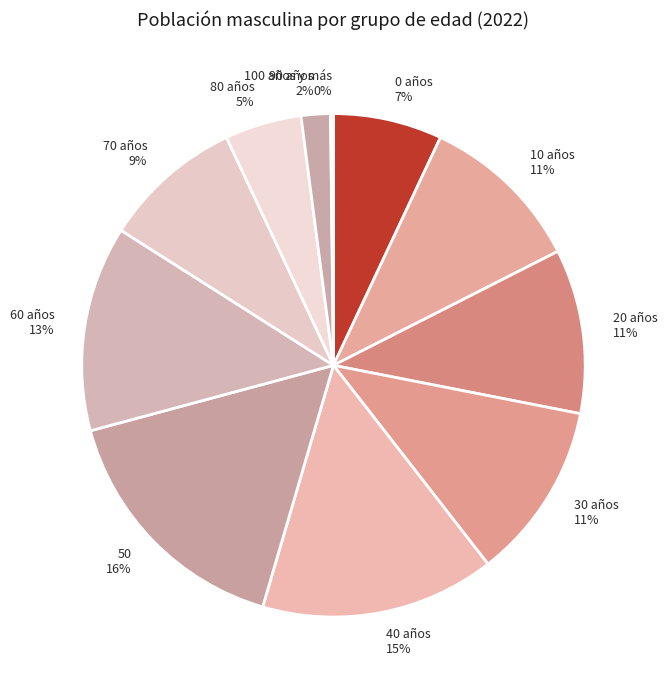

Combined, do 60 años and 90 años account for over 50%?

No